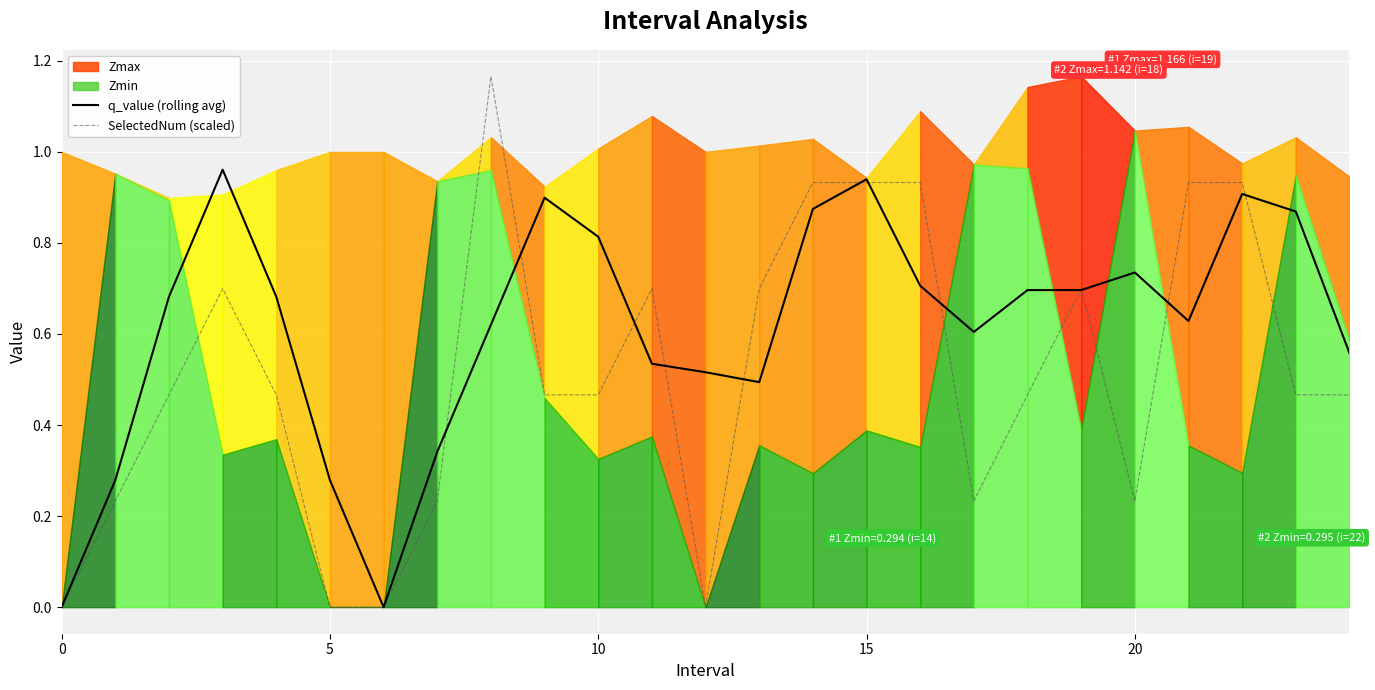

After their last crossing, which series has the higher values: q_value (rolling avg) or SelectedNum (scaled)?

q_value (rolling avg)